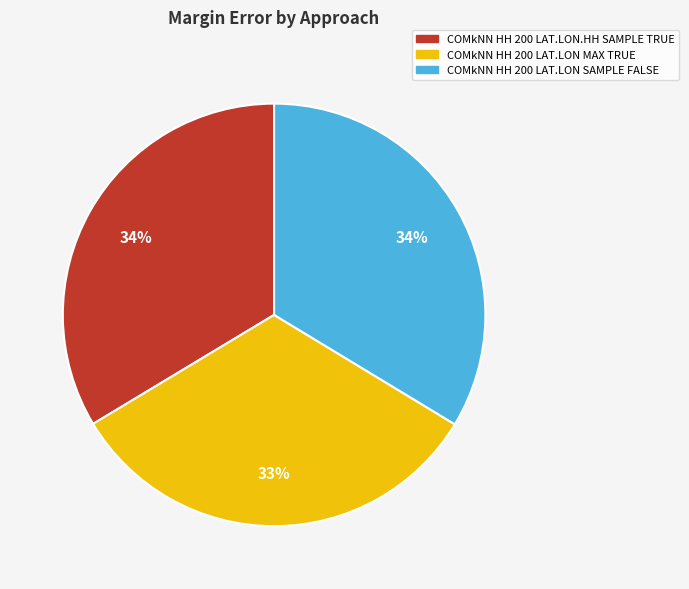

To the nearest percent, what is the difference between the largest and smallest slice percentages?

1%